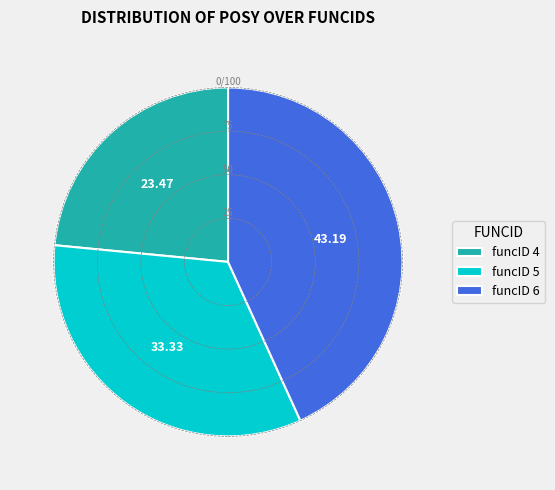

Is funcID 4 the majority of the pie?

No